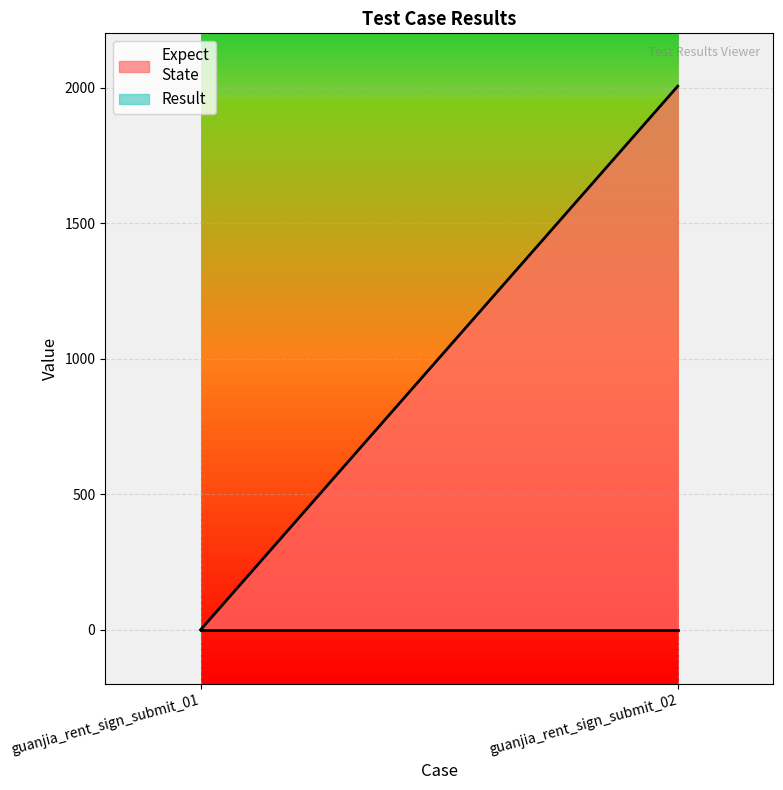

Reading left to right, transcribe all the data shown in this chart.

Expect
State: 0	2005
Result: 0	0